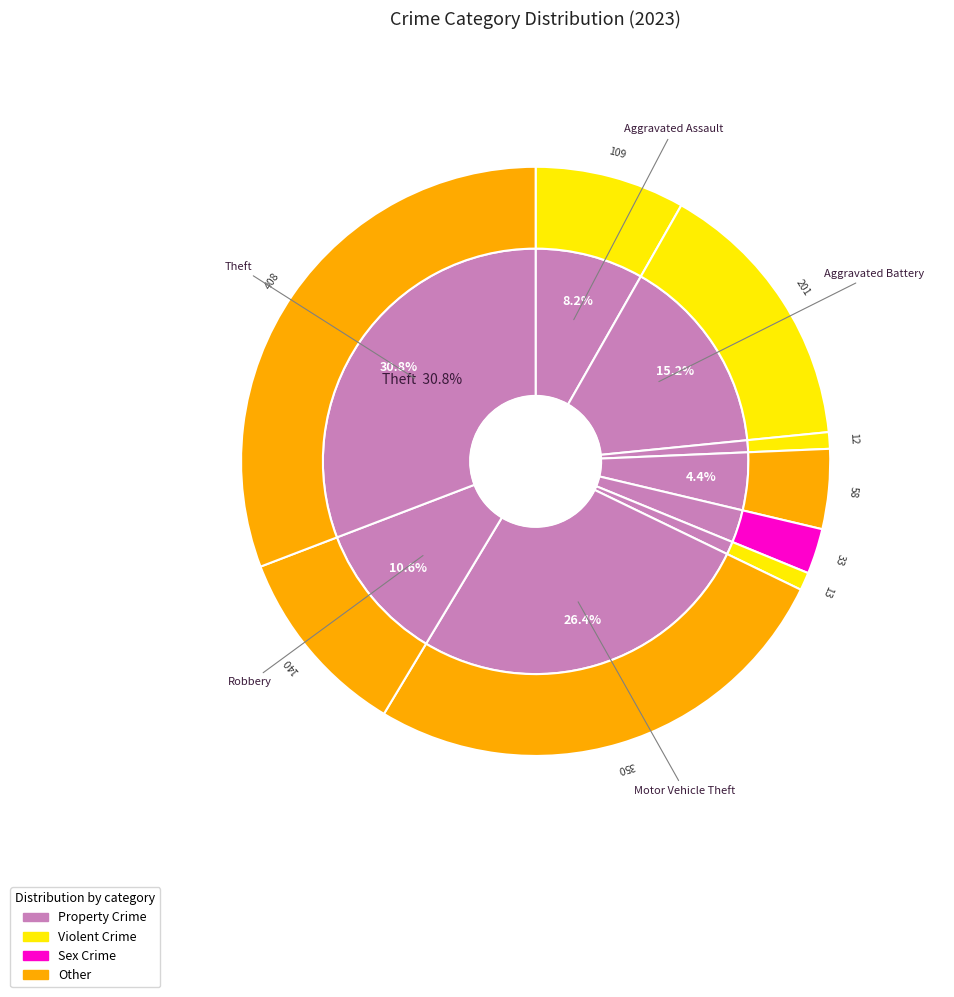

To the nearest percent, what portion does 1 represent?

15%